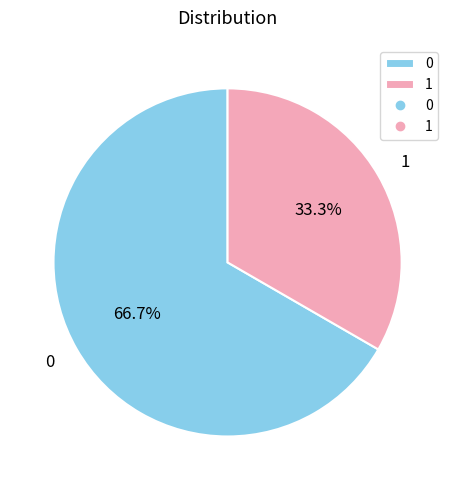

Which category has the smallest portion of the pie?

1